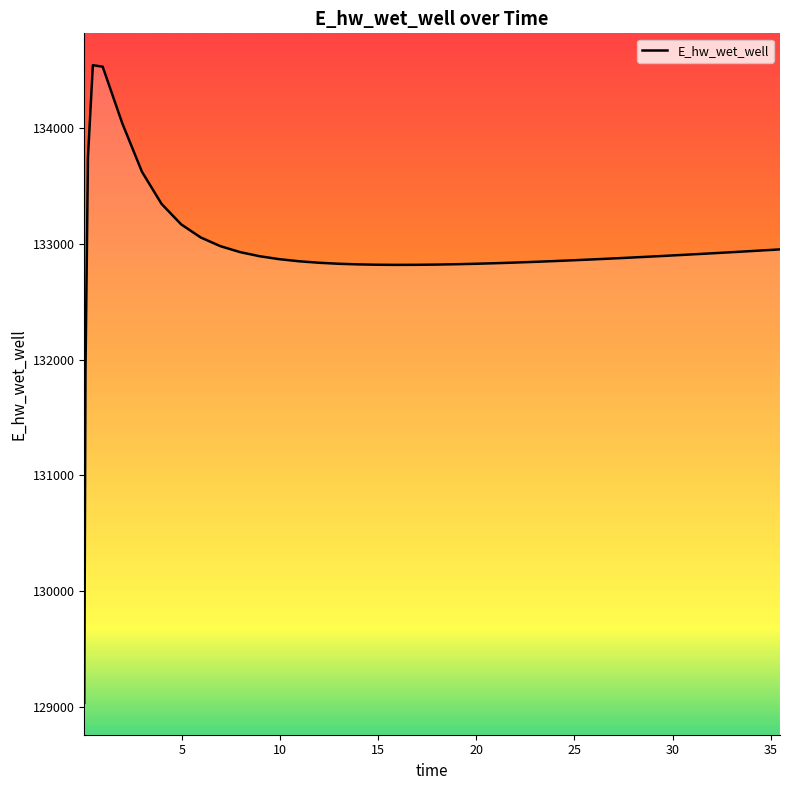

What is the minimum value shown in the chart?

129037.8